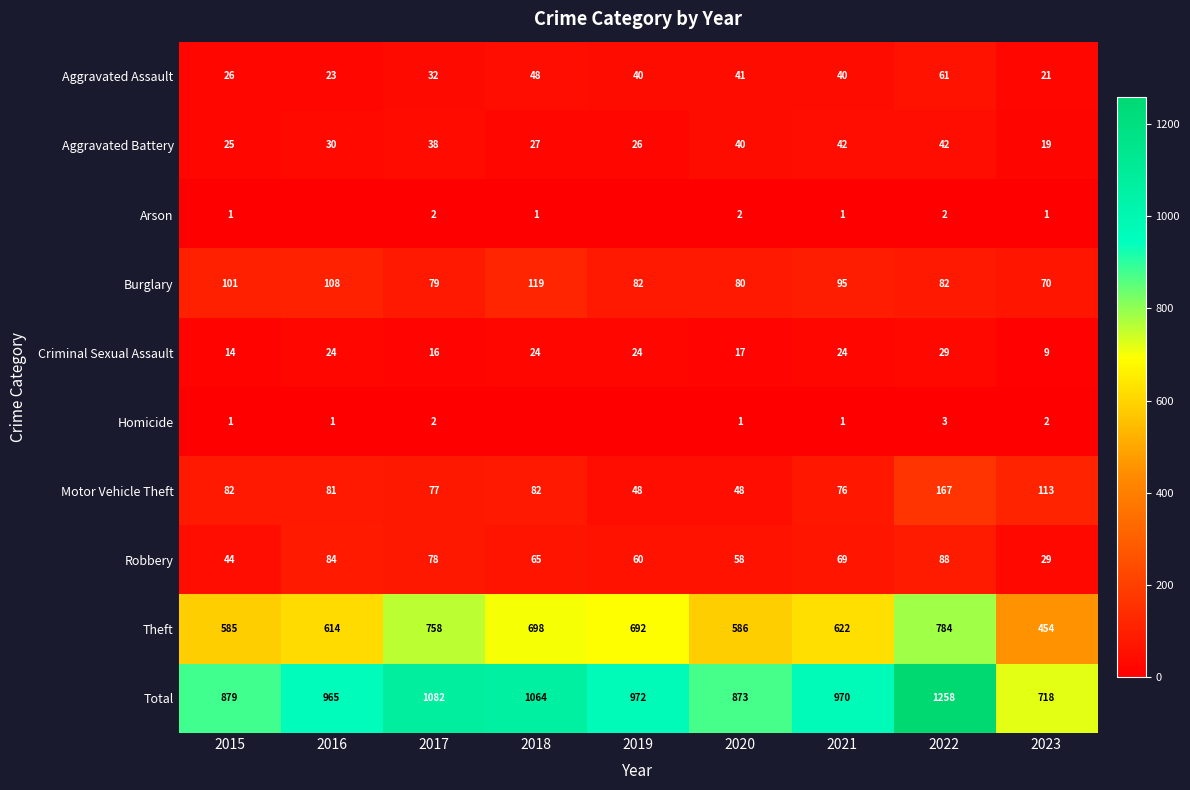

The Arson series shows 1 at 2021. True or false?

False